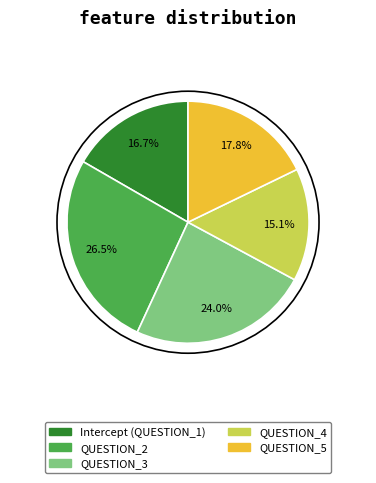

Does any single category account for the majority?

No